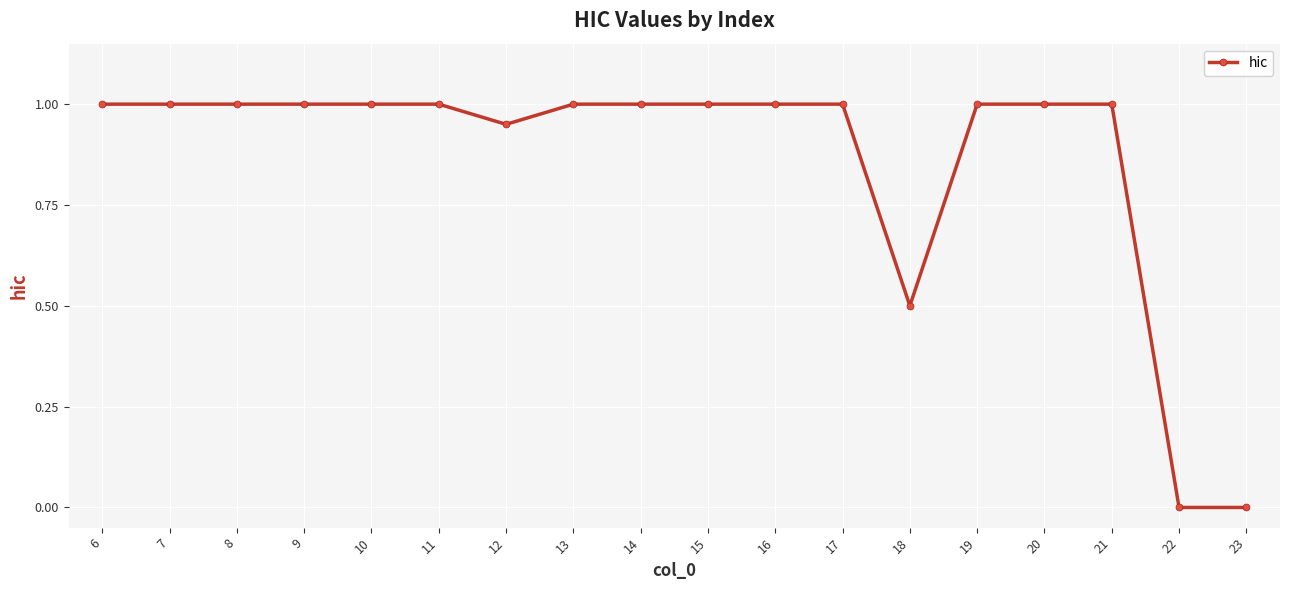

Is this an area chart (filled region under the line)?

No